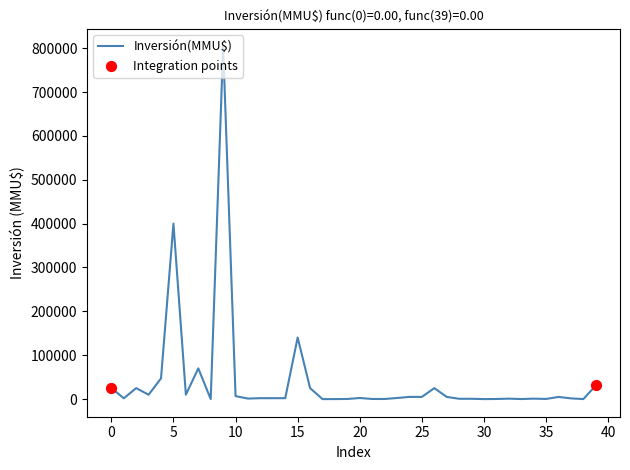

What is the maximum value shown in the chart?

804000